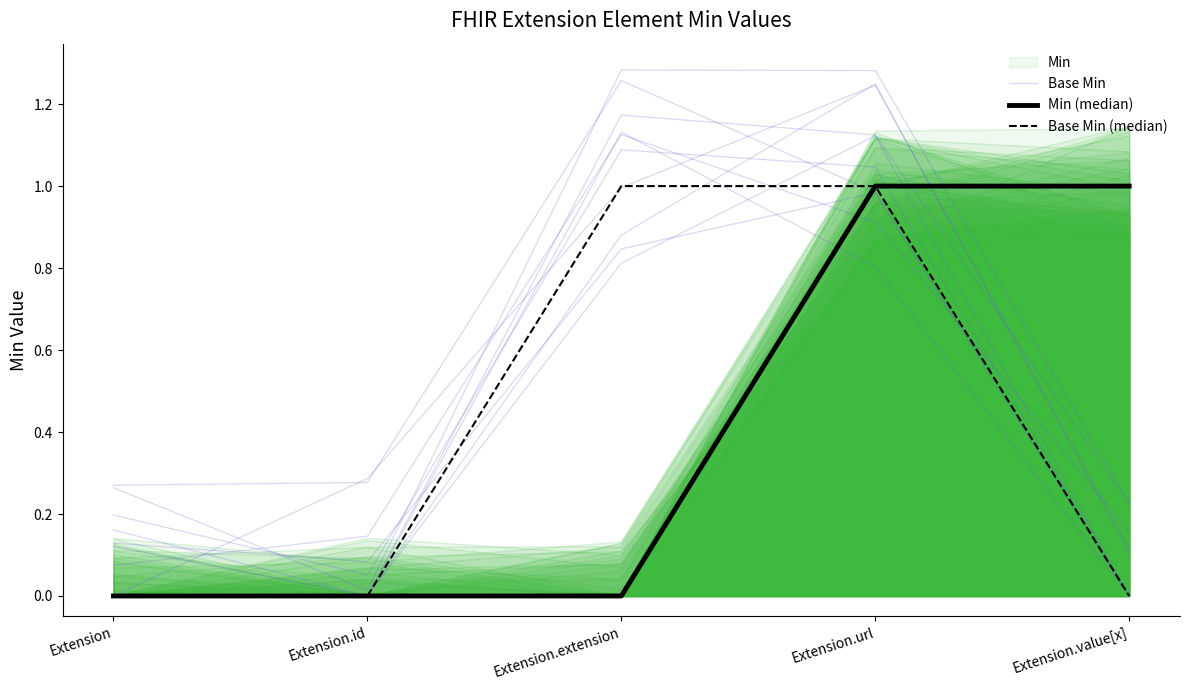

True or false: Min (median) and Base Min (median) intersect in this chart.

False